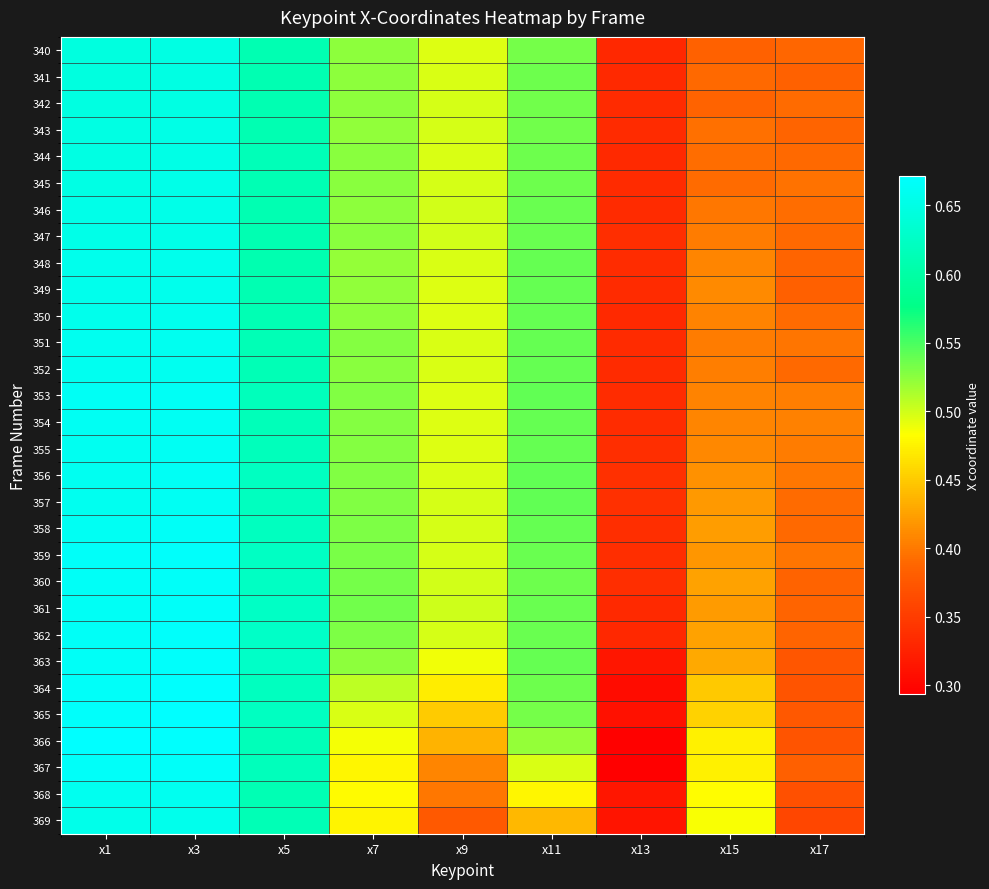

At which category is the sum across all series the highest?

x3